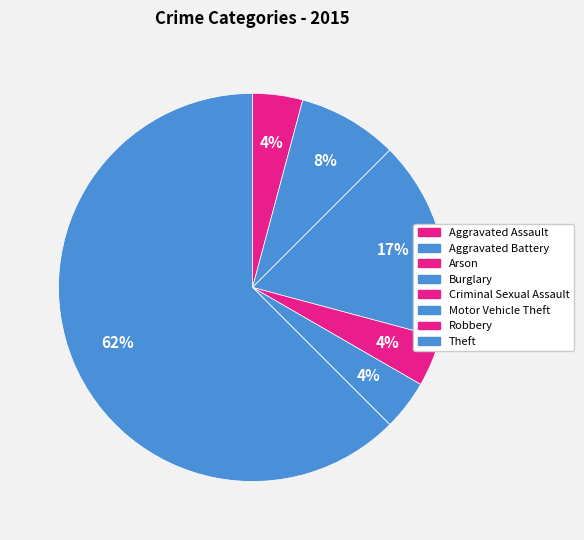

Is it true that Aggravated Battery is 8% of the pie?

True